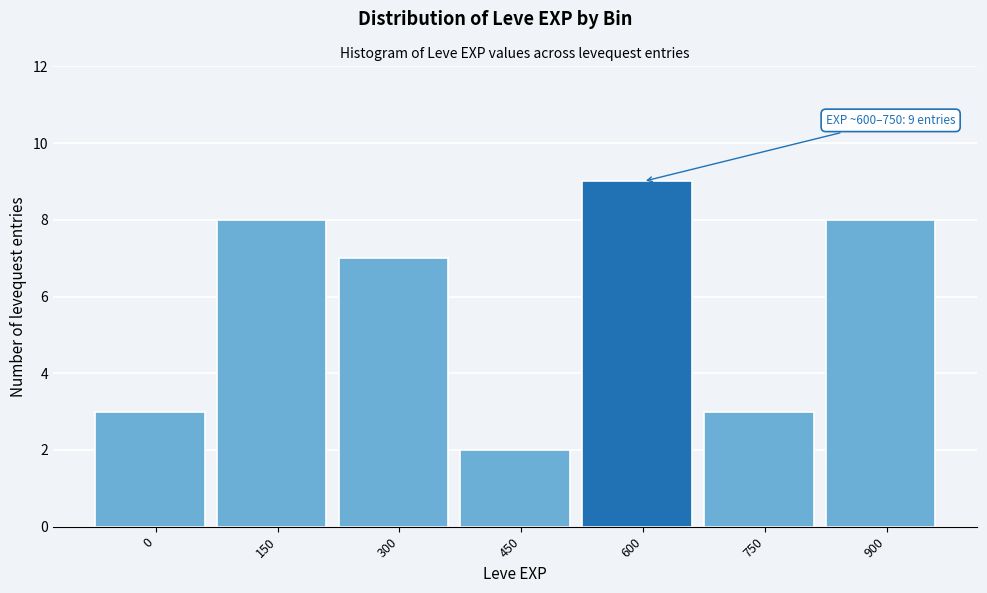

Reading left to right, extract all data points from this chart.

0=3	150=8	300=7	450=2	600=9	750=3	900=8